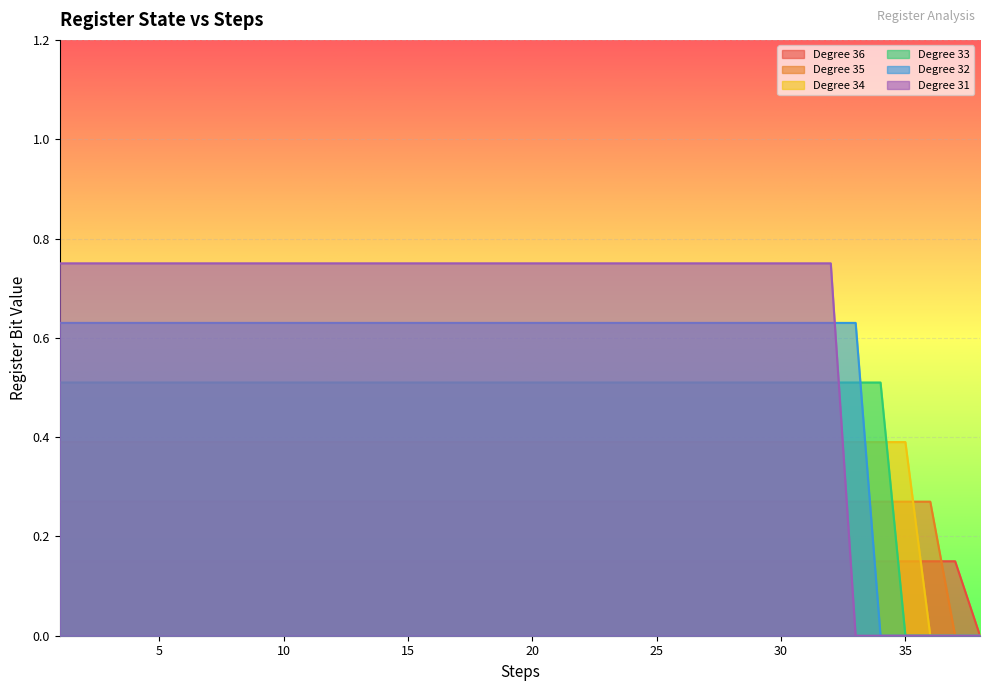

What is the average value of the Degree 31 series?

0.6